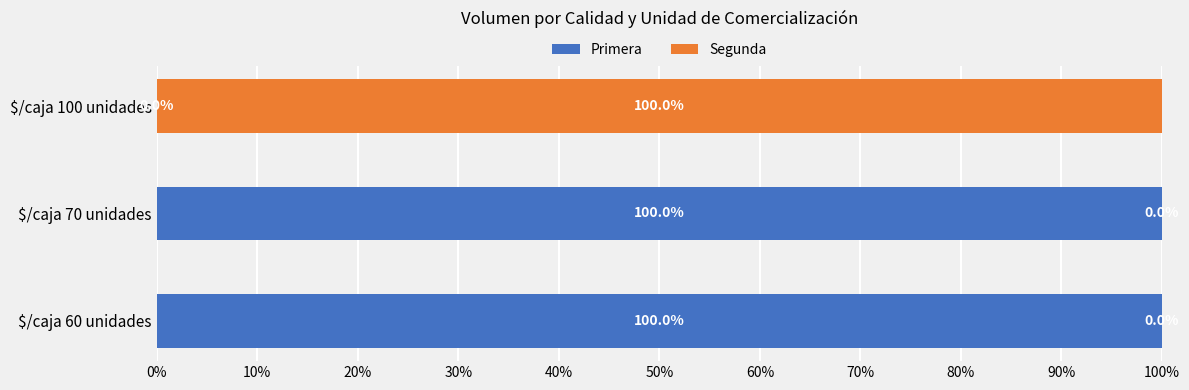

What is the maximum value for Primera?

100